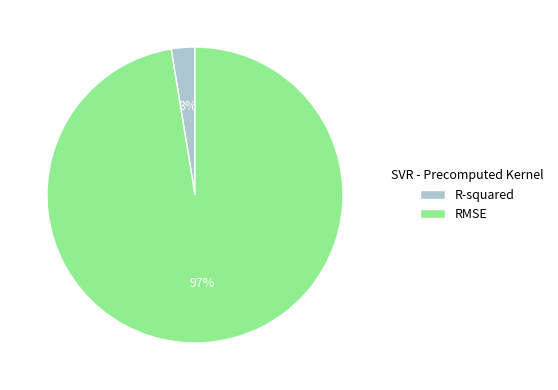

The R-squared slice represents 3% of the pie. True or false?

True